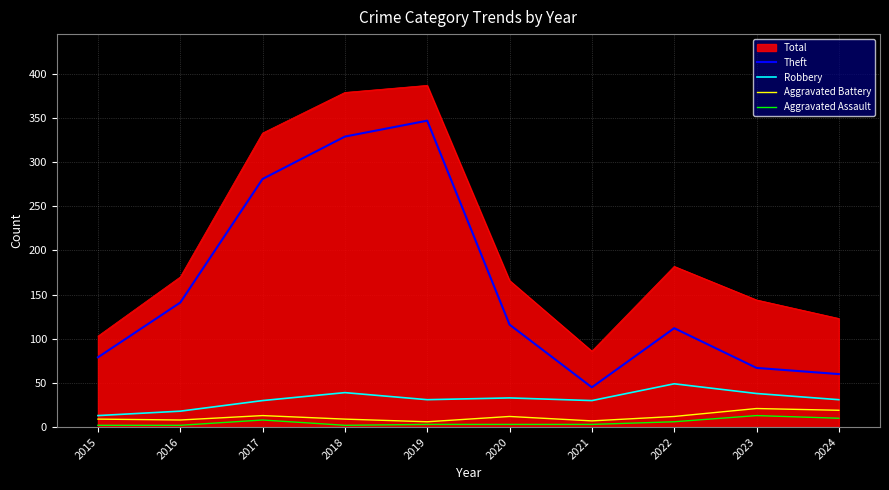

True or false: Total and Aggravated Assault intersect in this chart.

False